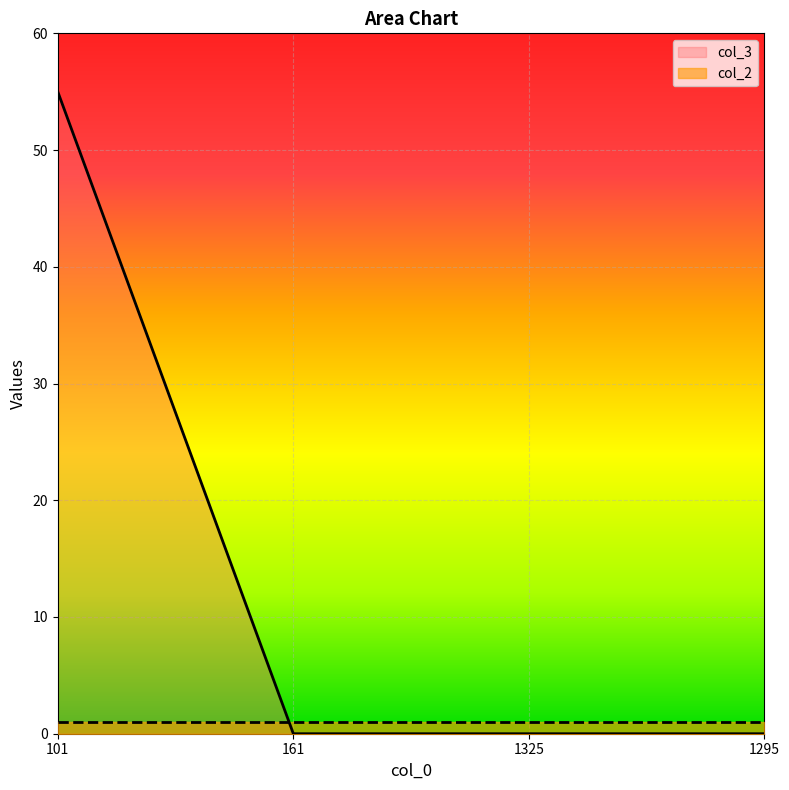

At which label is the value closest to 27?

161